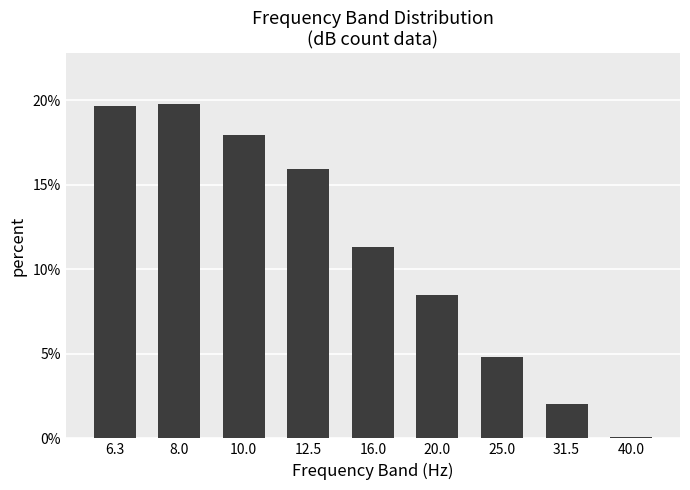

What is the value of the 5th bar from the left?

11.3